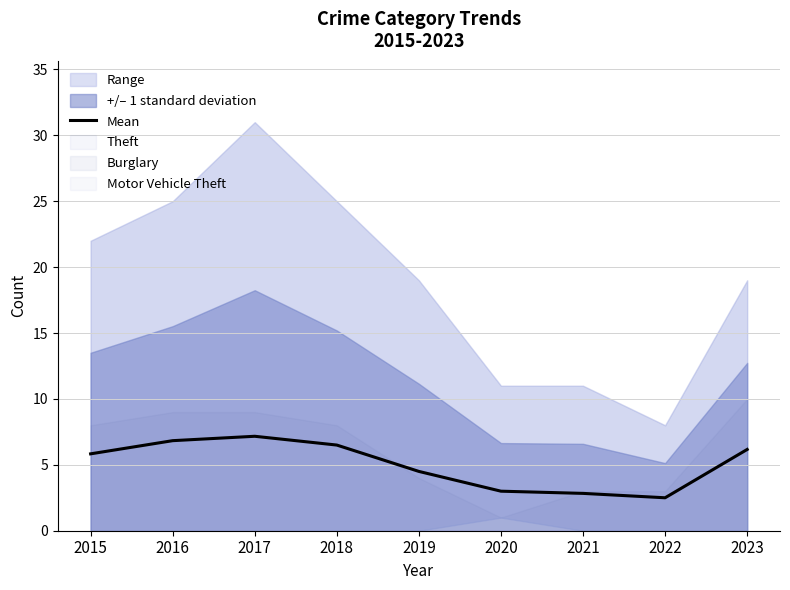

What is the highest value of the Mean series?

7.2